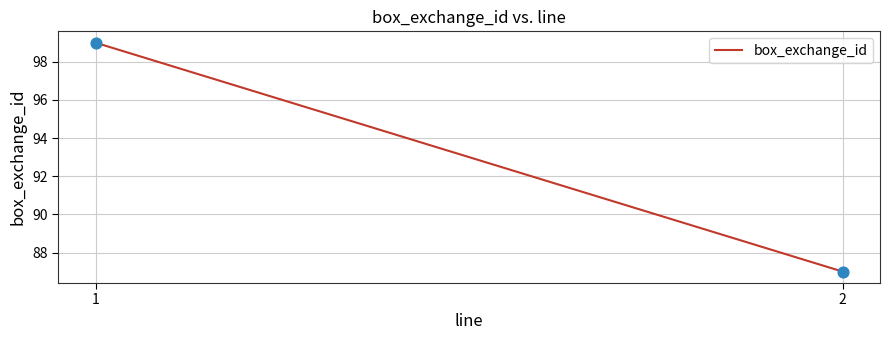

What is the average Y value?

93